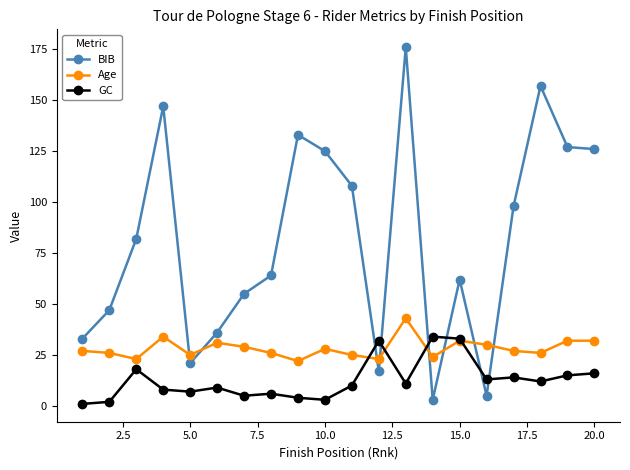

Which series ends up on top after the final intersection of BIB and GC?

BIB